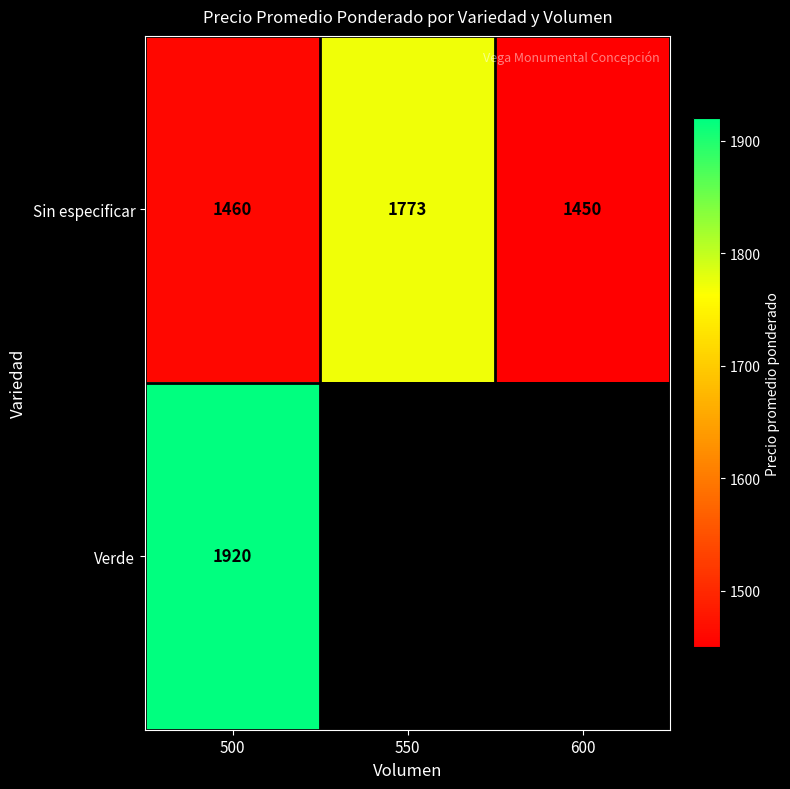

Rank the categories by Sin especificar value from lowest to highest.

600, 500, 550